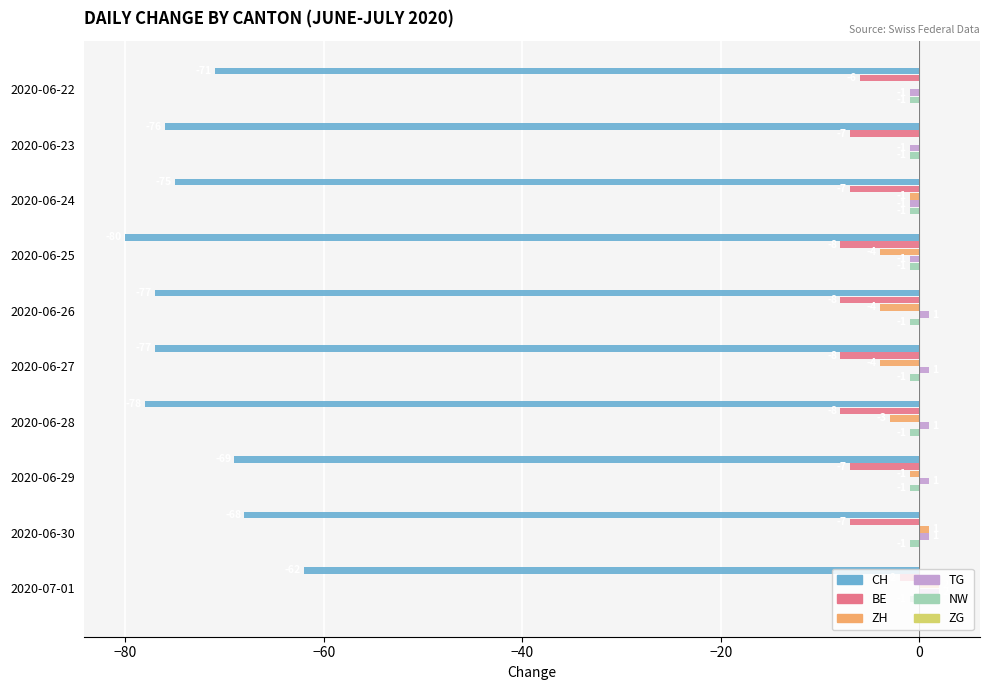

Between 2020-06-24 and 2020-07-01, which series saw the biggest shift?

CH